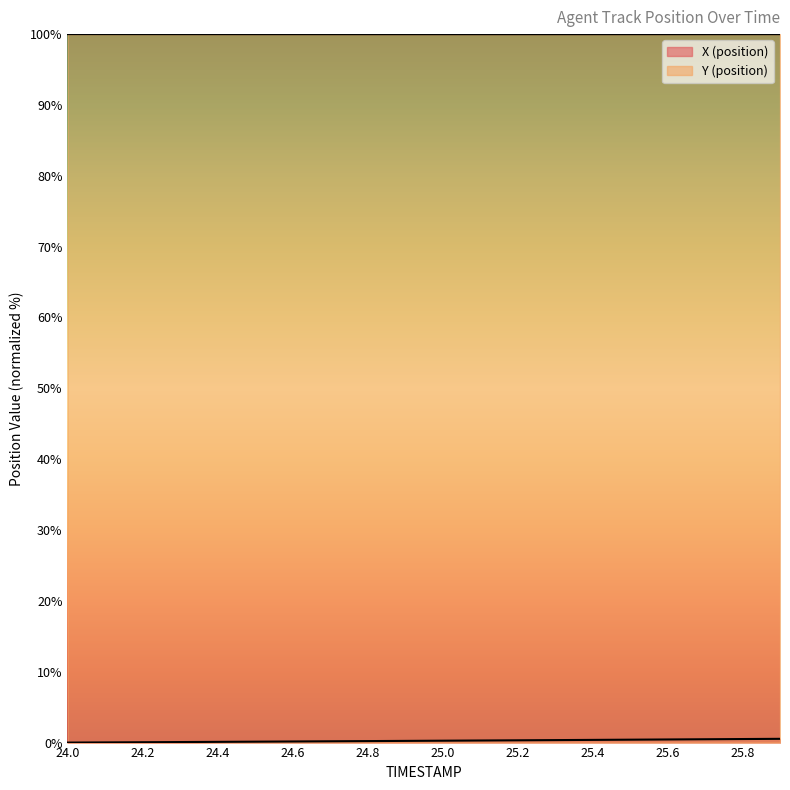

How many Y (position) values are between 99 and 100?

20